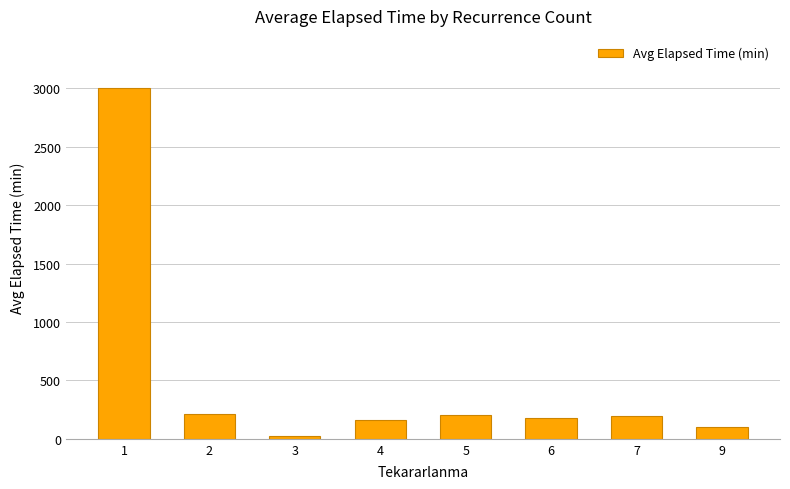

Which label corresponds to the smallest value in the chart?

3